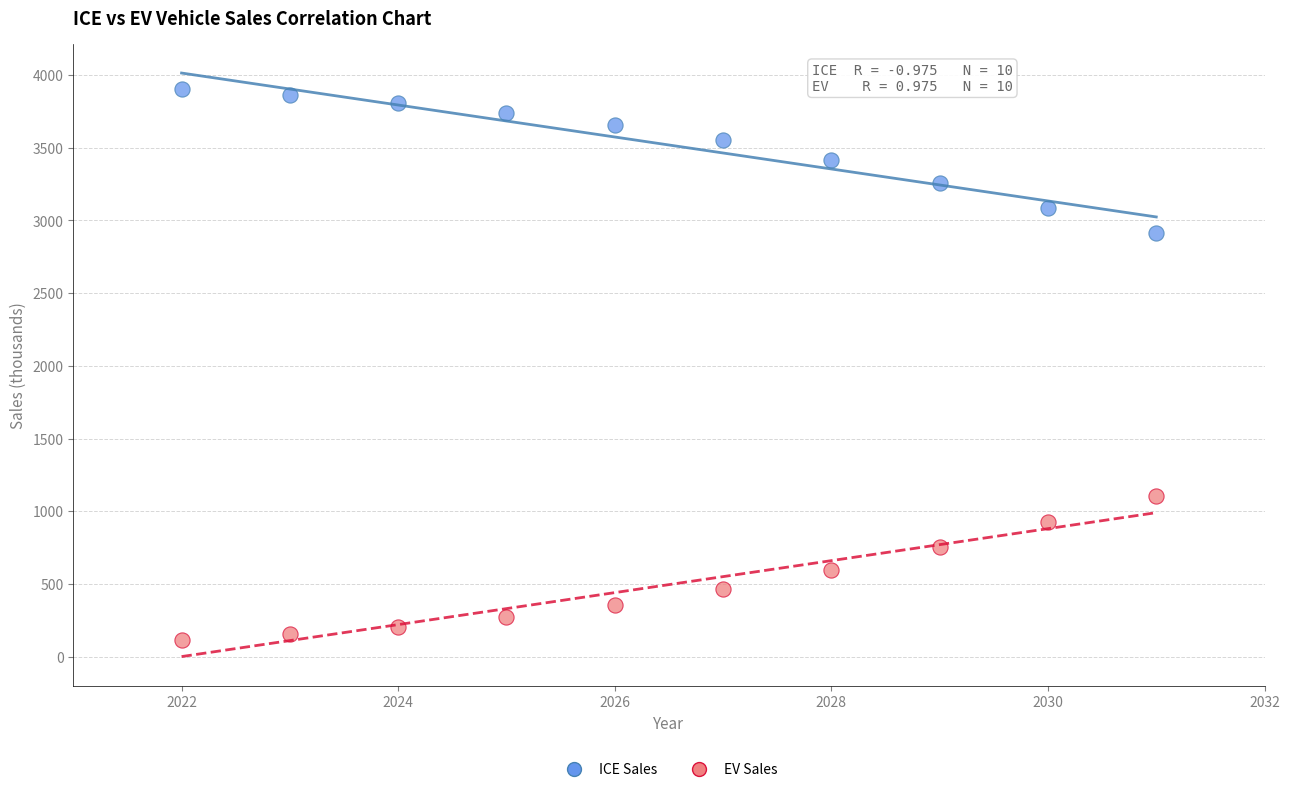

Which series reaches the minimum Y coordinate?

EV Sales